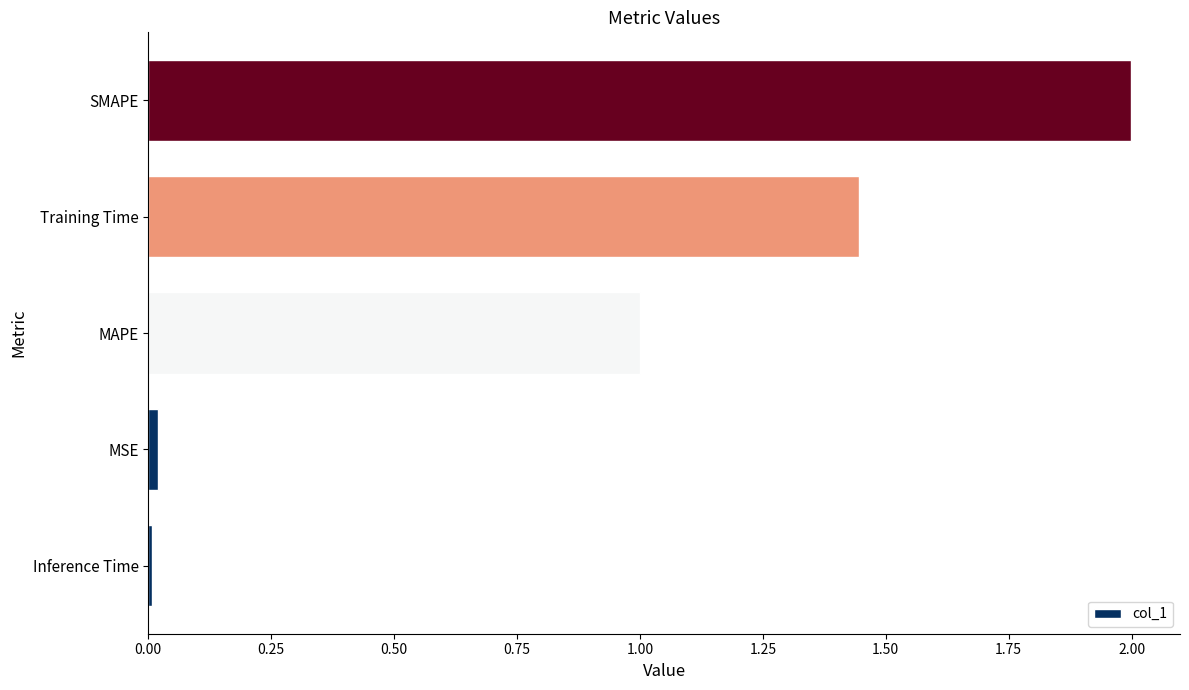

Count the number of categories in the chart.

5